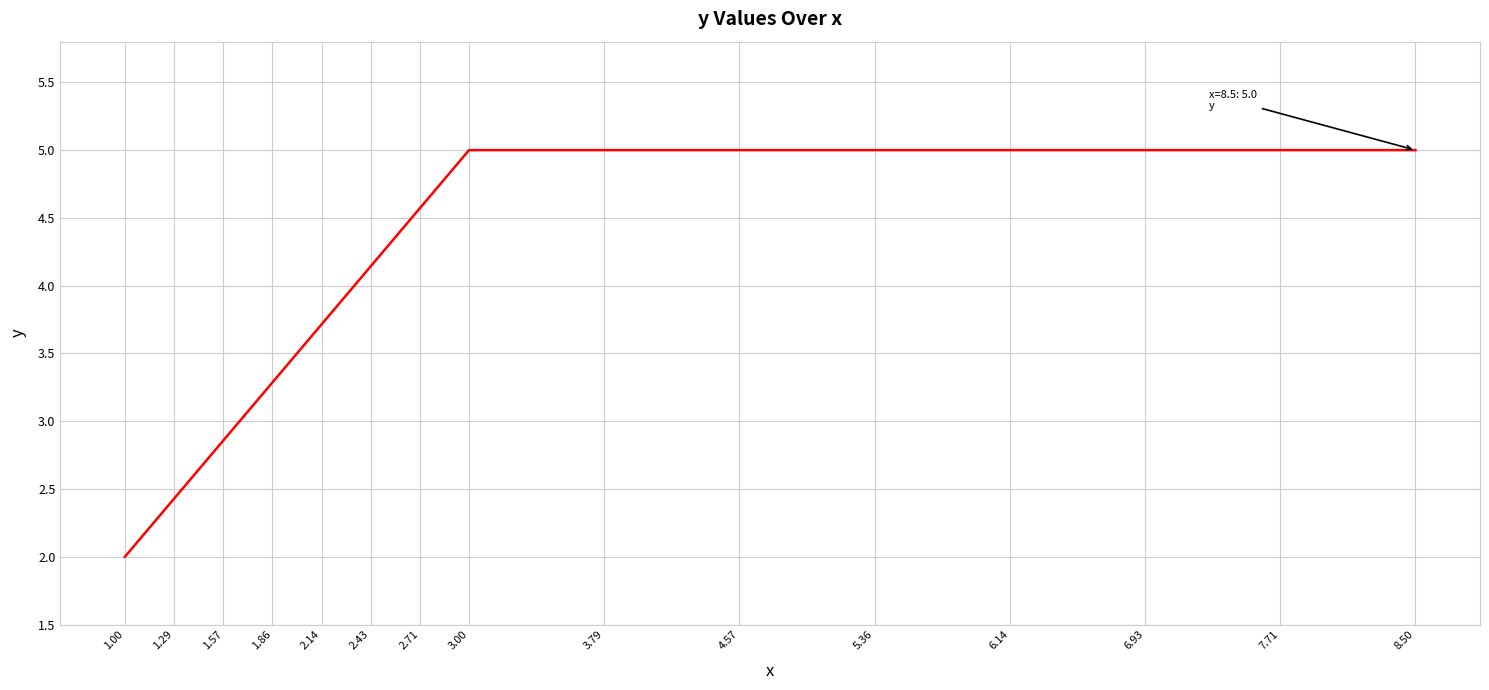

What position from the right is 1.86?

12